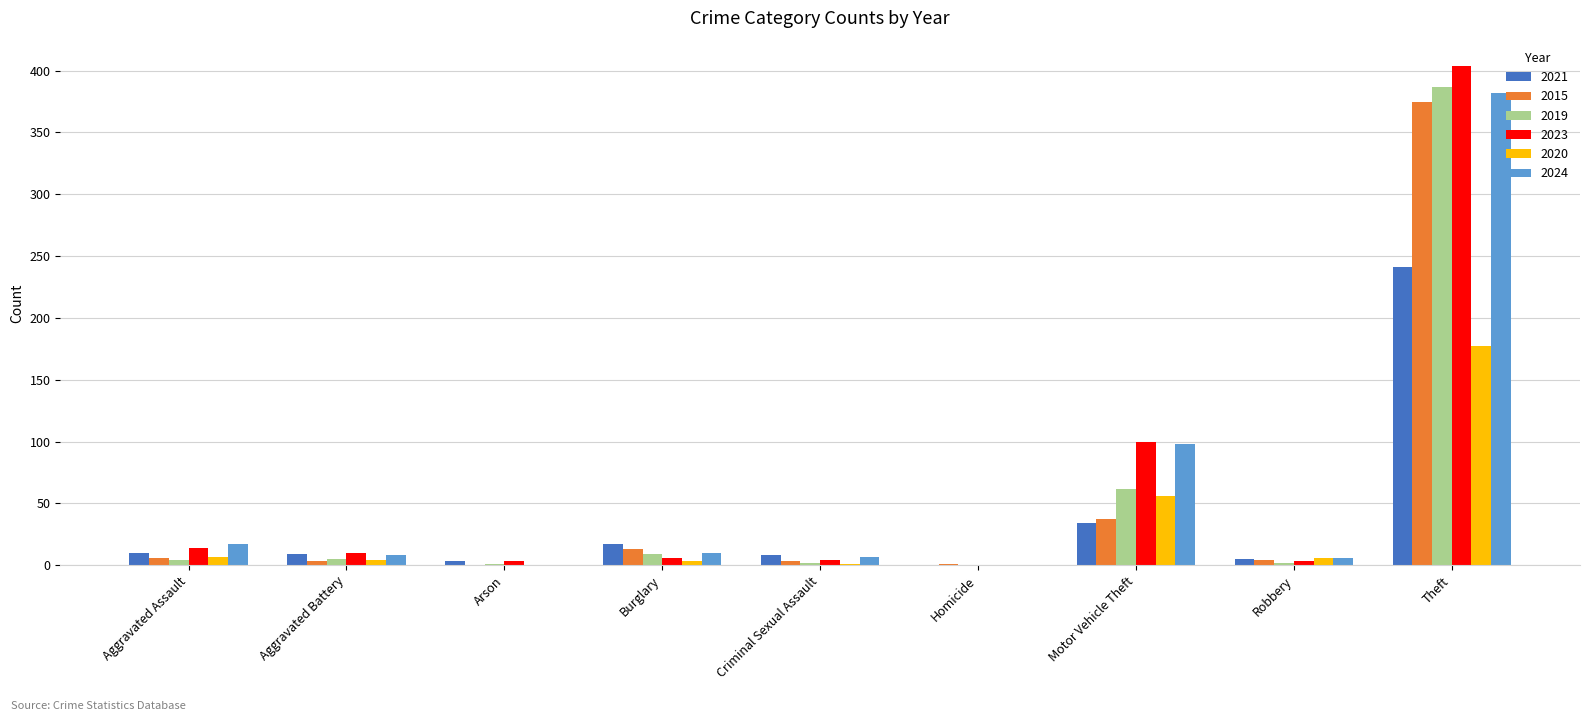

At which label is 2021 closest to 120?

Motor Vehicle Theft